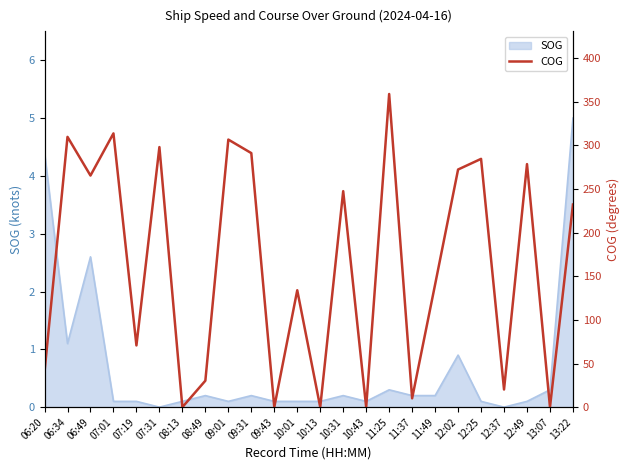

What is the value of the 16th point from the left?

358.7